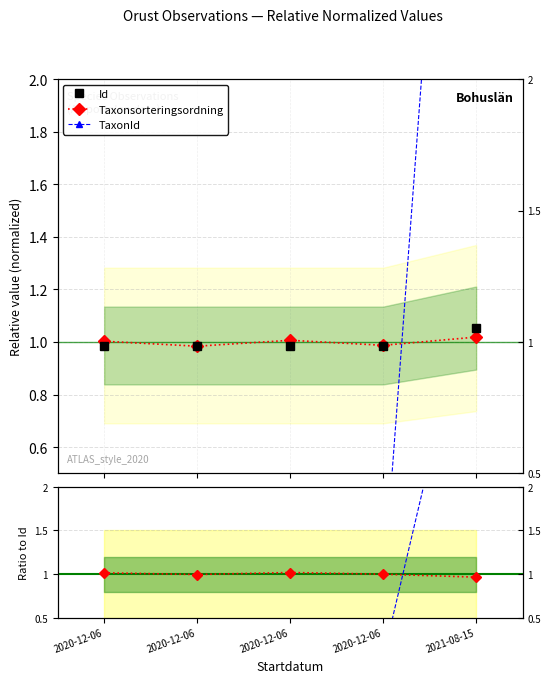

Is it true that TaxonId/Id equals 6.8 at 2021-08-15?

False